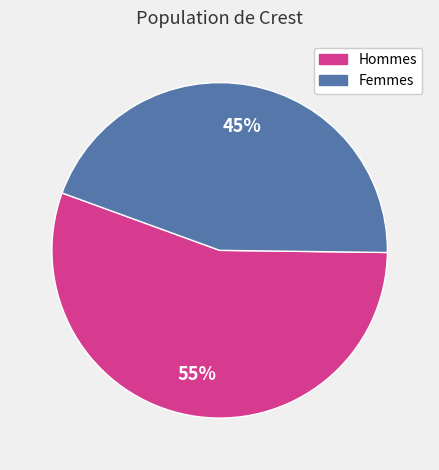

Is there any slice that represents more than half of the pie?

Yes